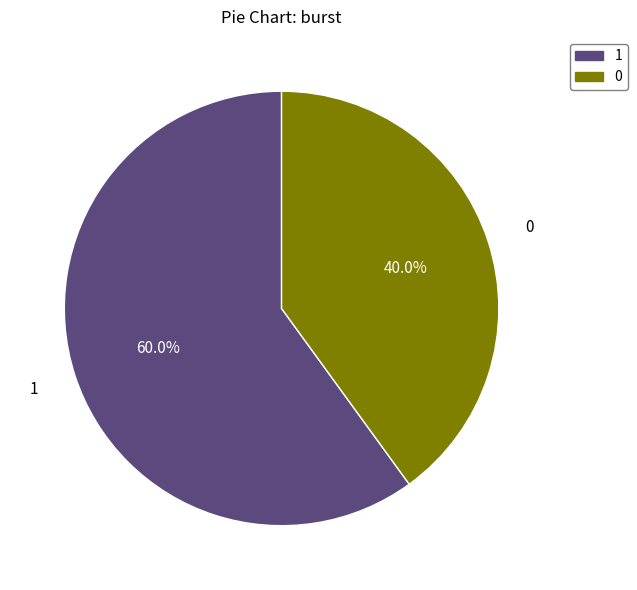

Is there any slice that represents more than half of the pie?

Yes